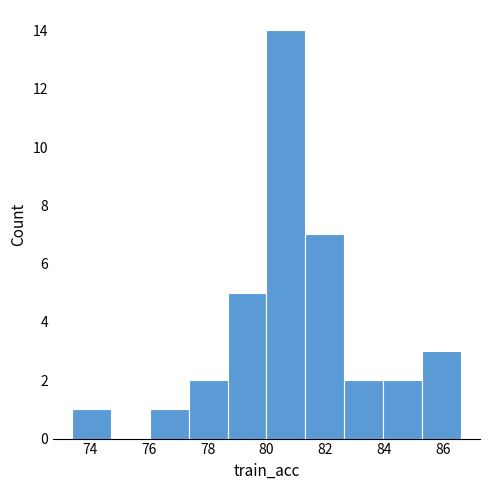

How tall is the bar that spans 84.0 to 85.2 on the x-axis? Neither the bar edges nor the heights are printed on the chart, so give them approximately, as read against the axes.

2